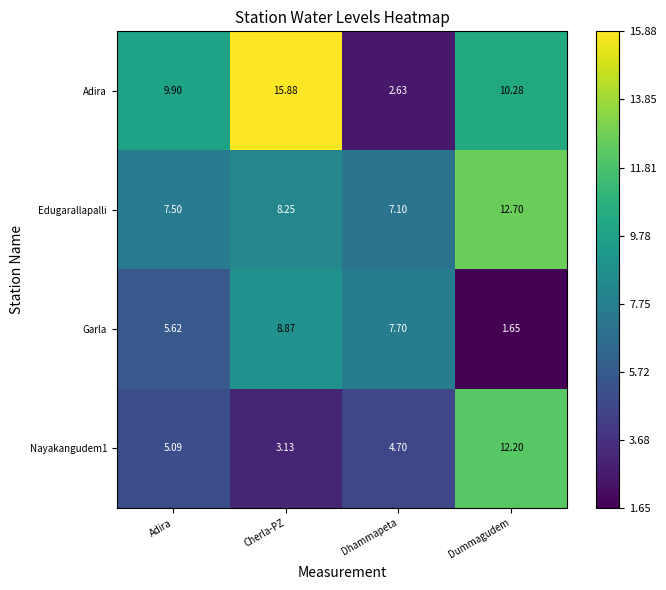

At which label does Nayakangudem1 reach its minimum?

Cherla-PZ